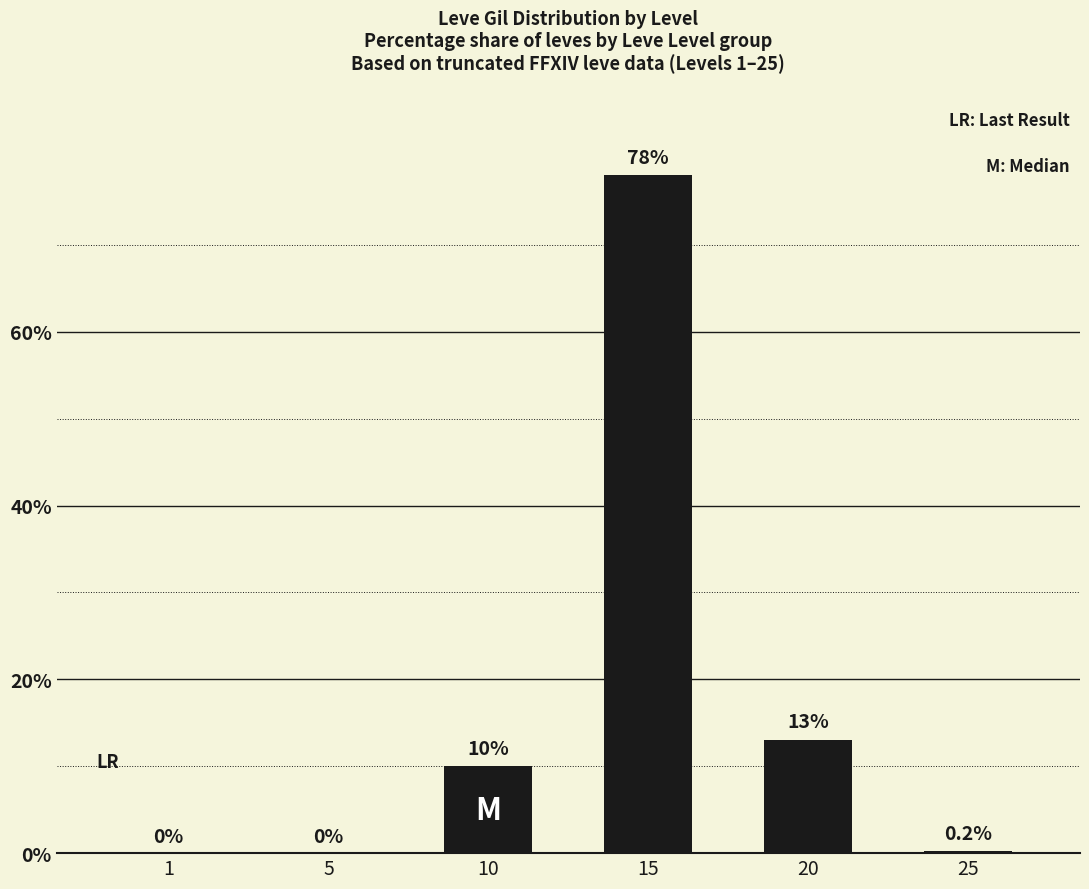

Are the bars grouped side by side (vs. stacked)?

No